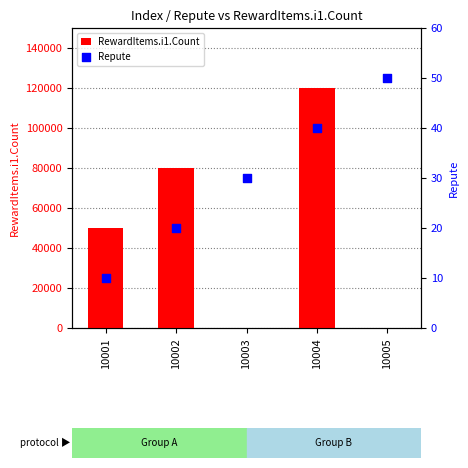

What are all the series names shown in the legend?

RewardItems.i1.Count, Repute